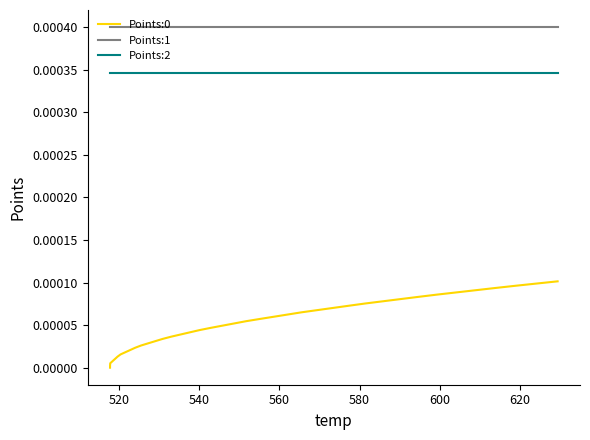

True or false: Points:1 and Points:0 cross at least once.

False